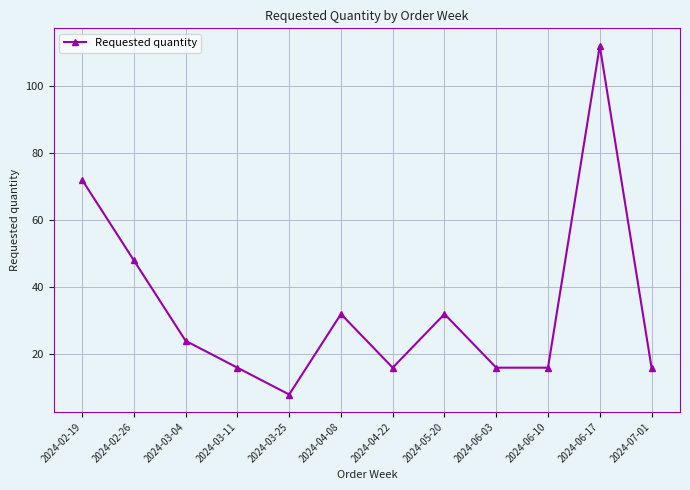

What is the value of the 10th point from the left?

16